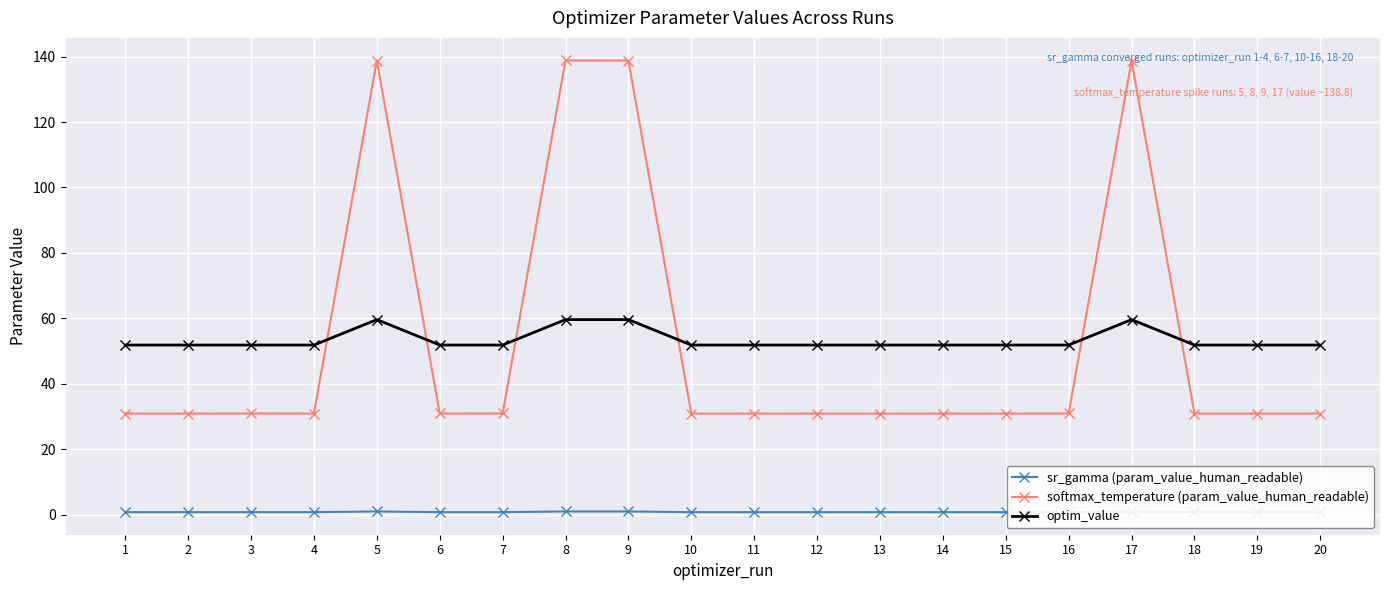

Rank the series by their maximum value, from lowest to highest.

sr_gamma (param_value_human_readable), optim_value, softmax_temperature (param_value_human_readable)